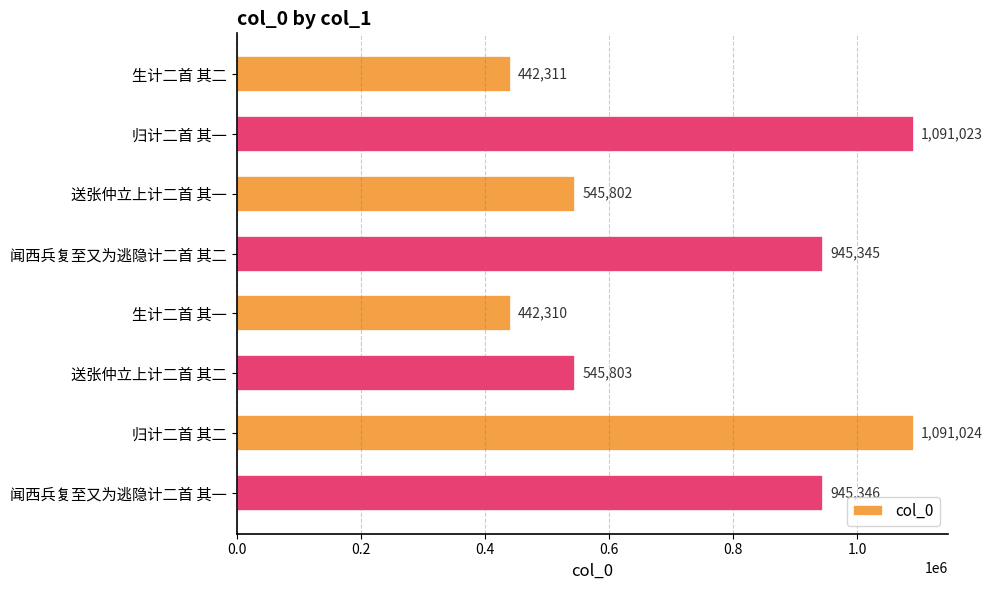

True or false: the data shows 1471316 at 归计二首 其二.

False